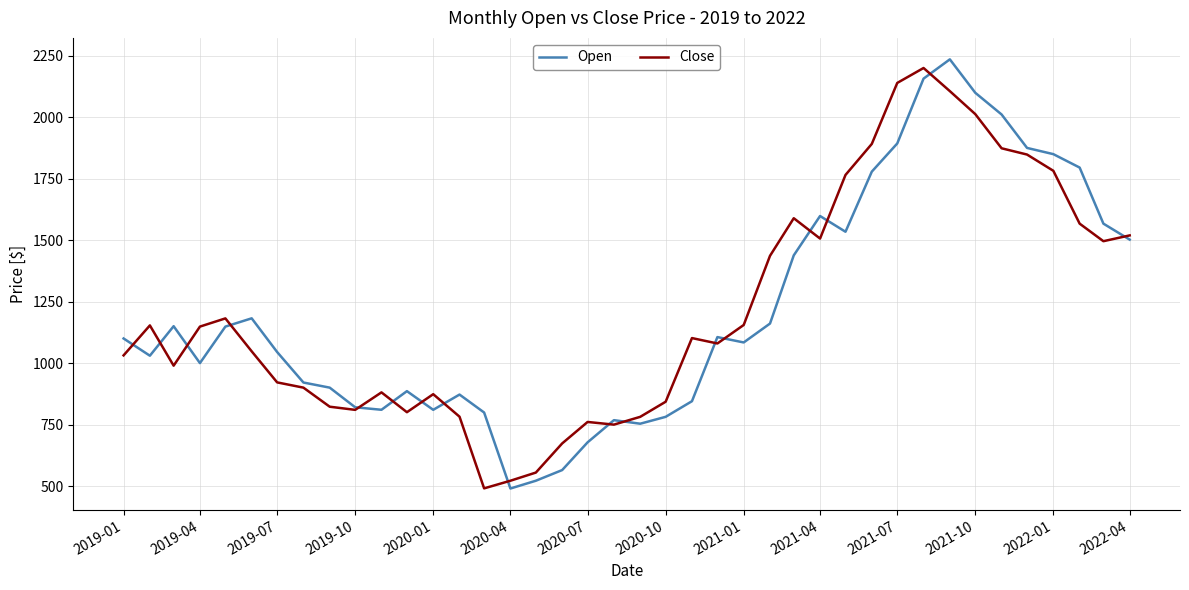

What are all the series names shown in the legend?

Open, Close